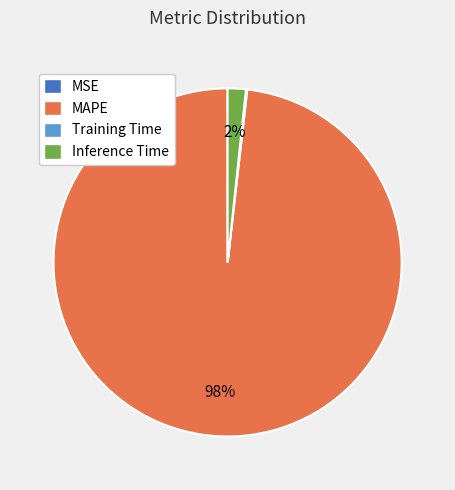

To the nearest percent, what is the difference between the largest and smallest slice percentages?

98%